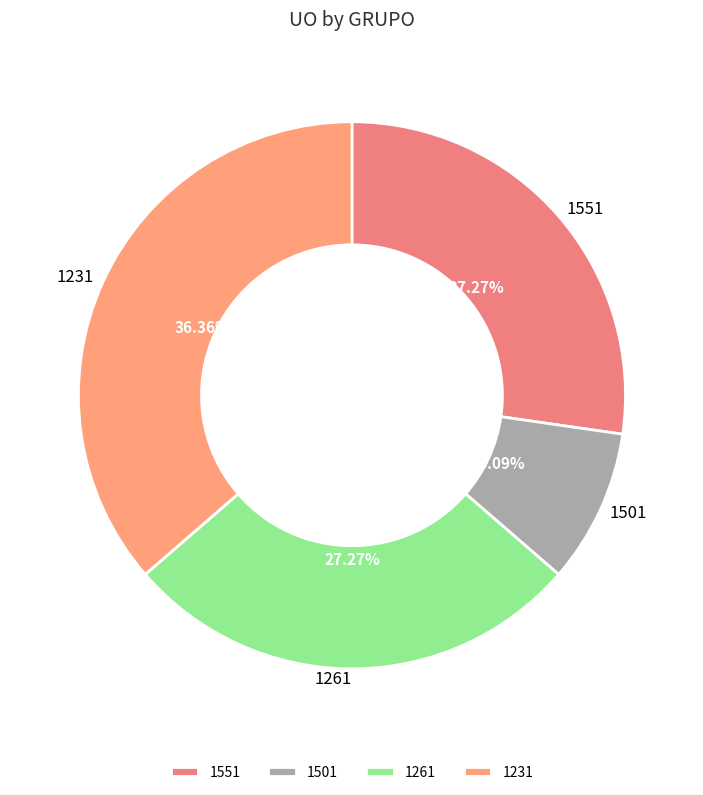

Which has a higher value, 1261 or 1501?

1261